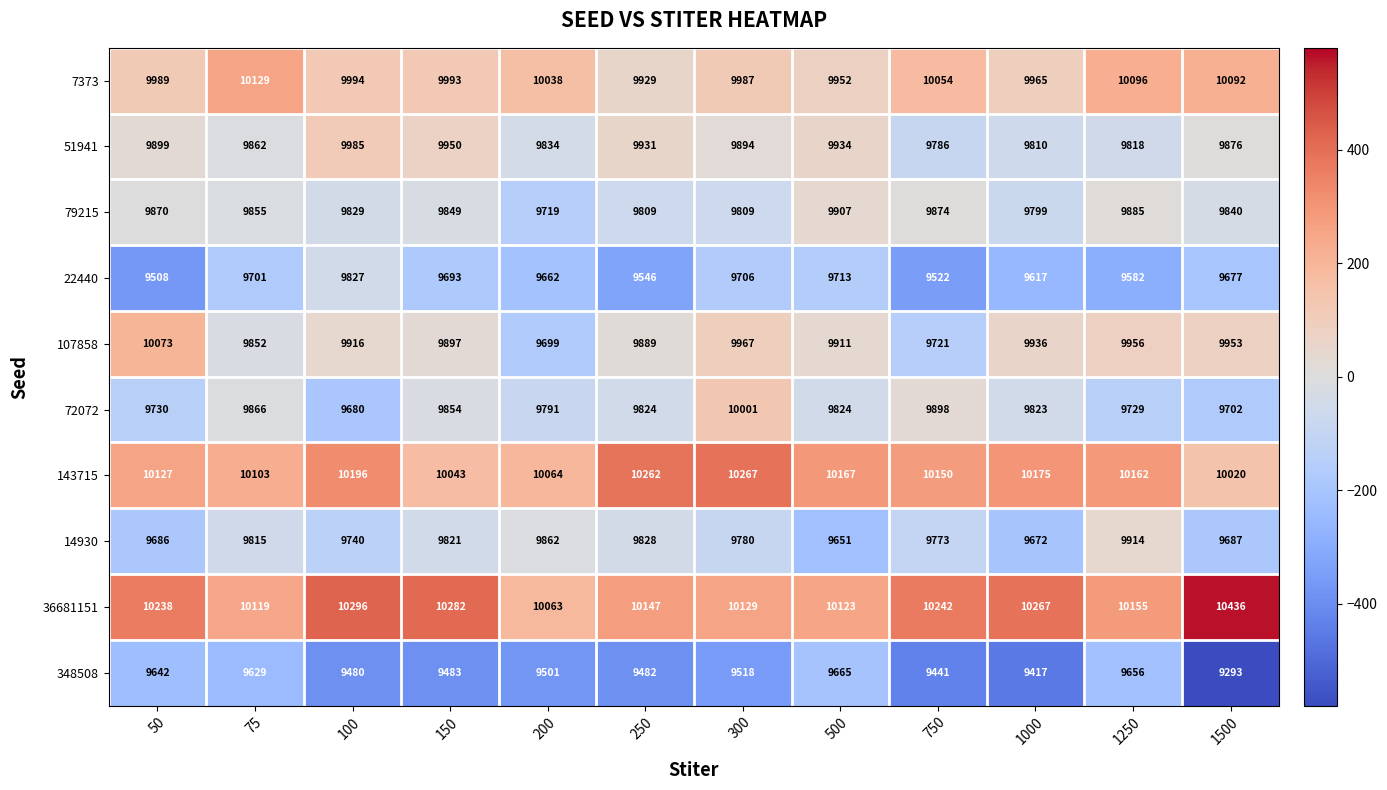

Read the 22440 value at 250, to the nearest 10.

9550